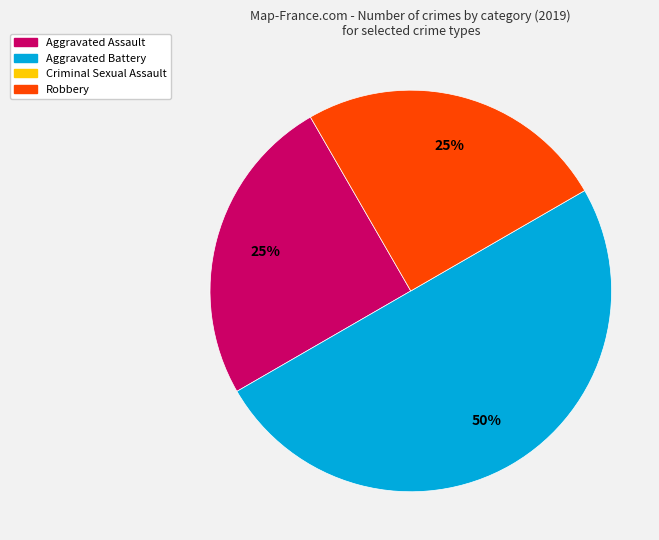

To the nearest percent, what is the difference between the largest and smallest slice percentages?

25%